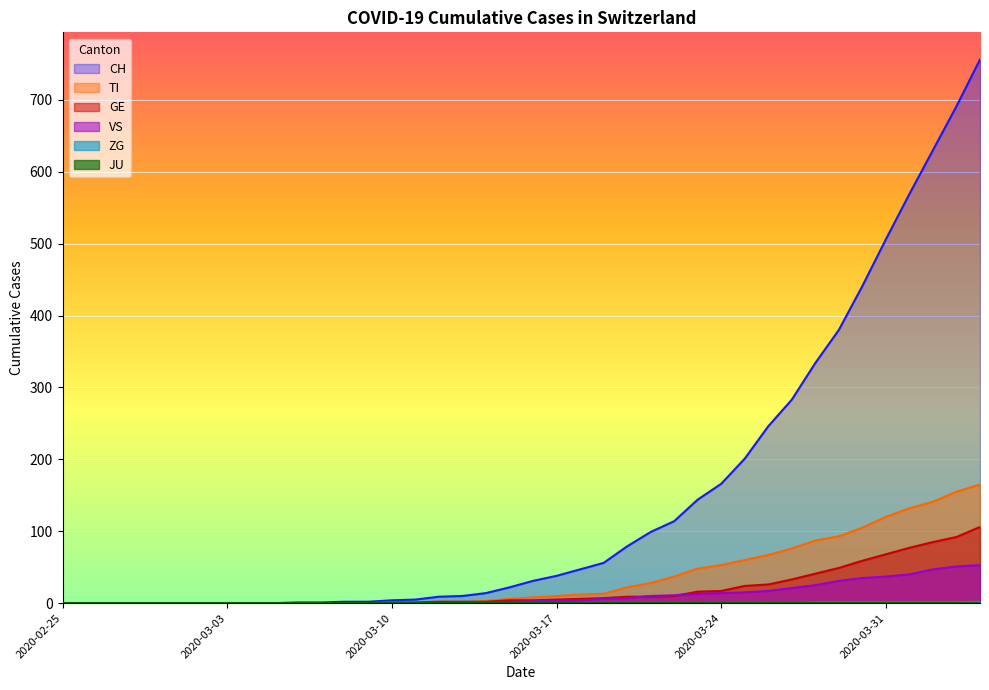

Which series has the largest total across all categories?

CH